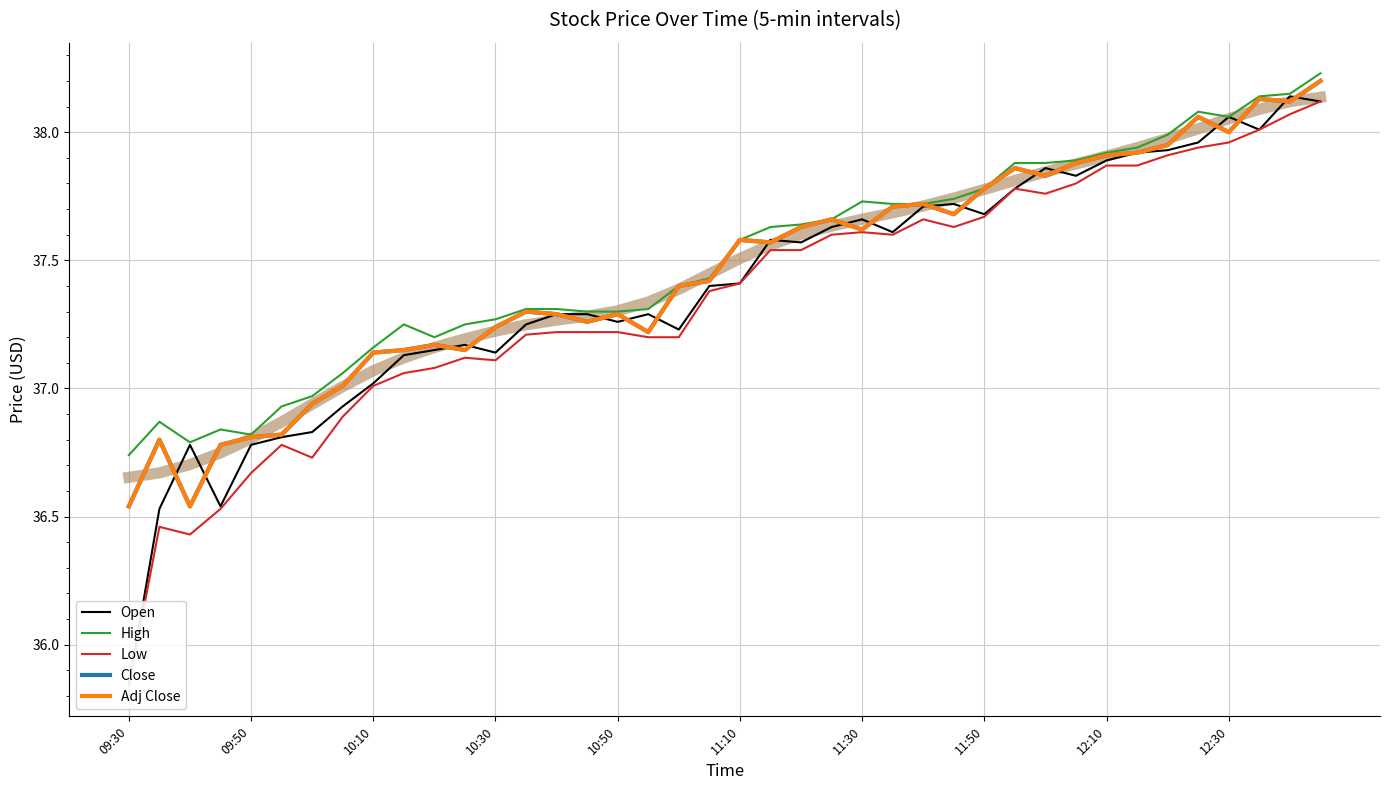

Which series has the largest range (max minus min)?

Open